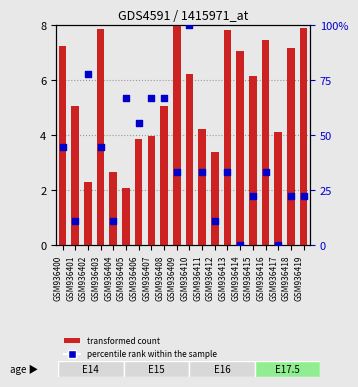

At which category is the sum across all series the highest?

GSM936410